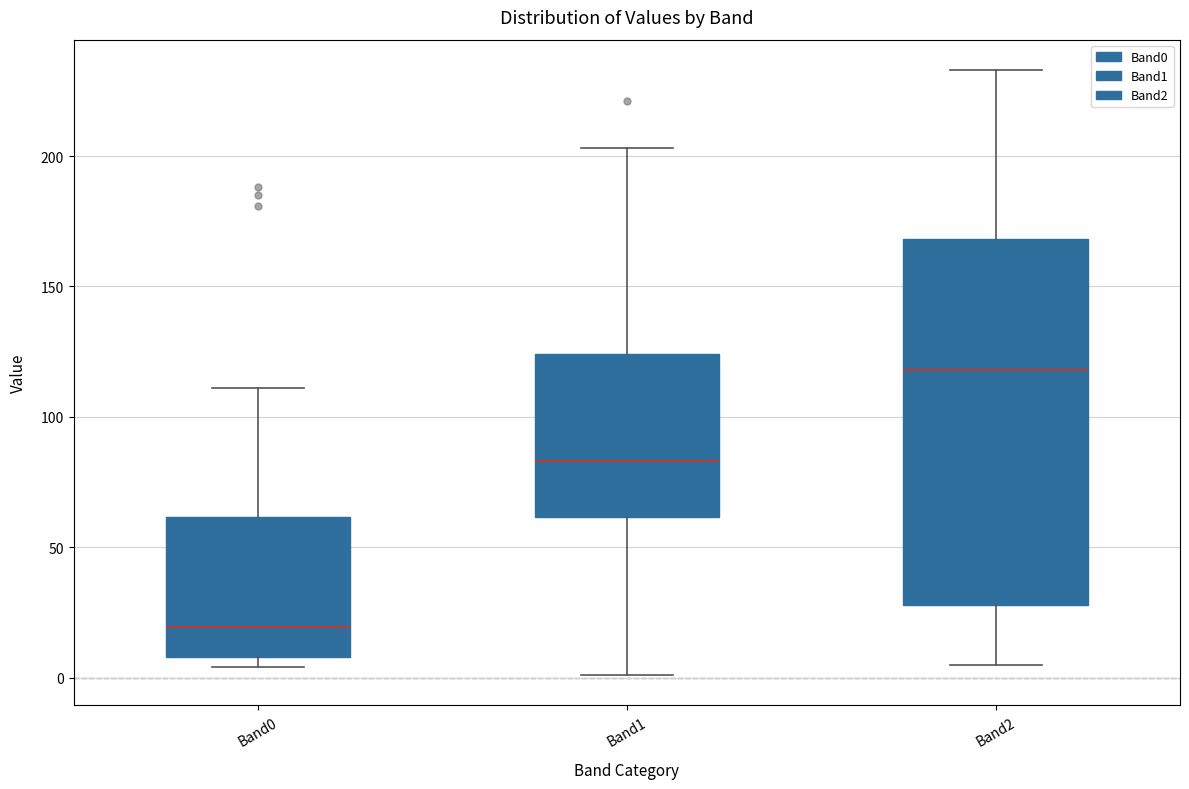

Reading left to right, transcribe this box plot: for each box, give where its median line is, the range the box spans, and where its two whiskers end, as read against the y-axis. The values are not printed on the chart, so give them approximately, as read against the axis.

Band0: median 20, box 10 to 60, whiskers 5 to 110
Band1: median 85, box 60 to 125, whiskers 0 to 205
Band2: median 120, box 30 to 170, whiskers 5 to 235